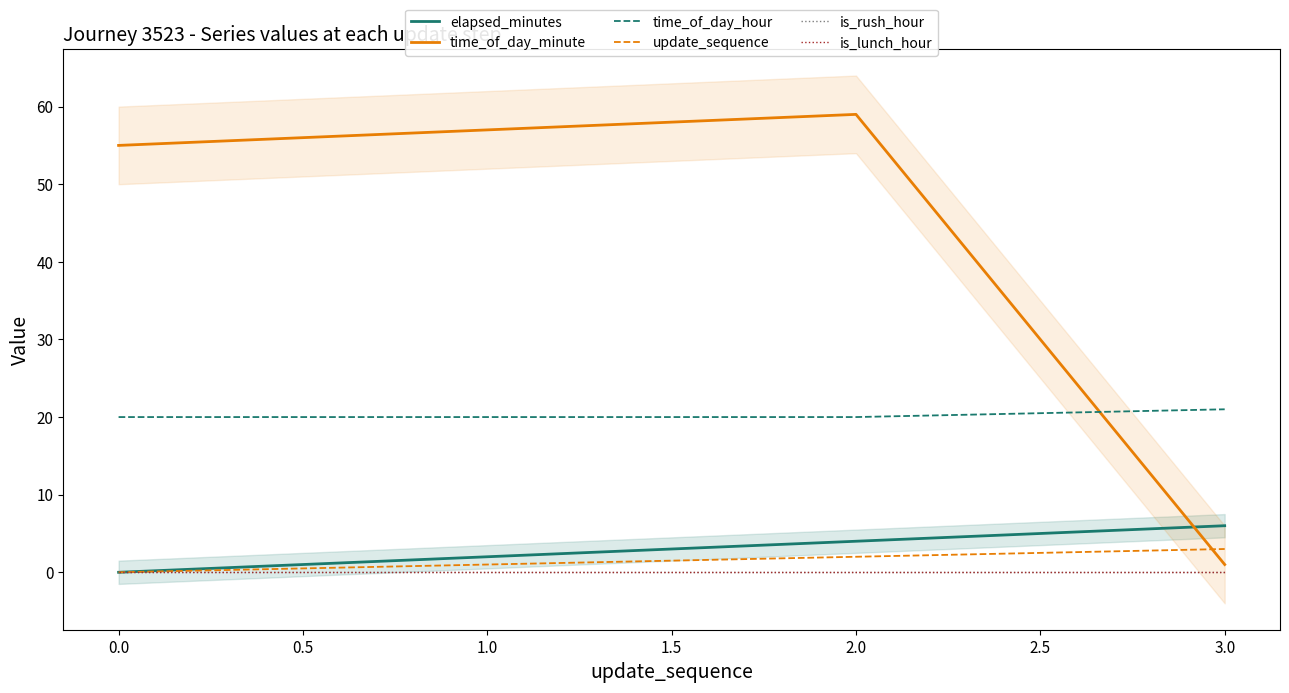

What are all the series names shown in the legend?

elapsed_minutes, time_of_day_minute, time_of_day_hour, update_sequence, is_rush_hour, is_lunch_hour